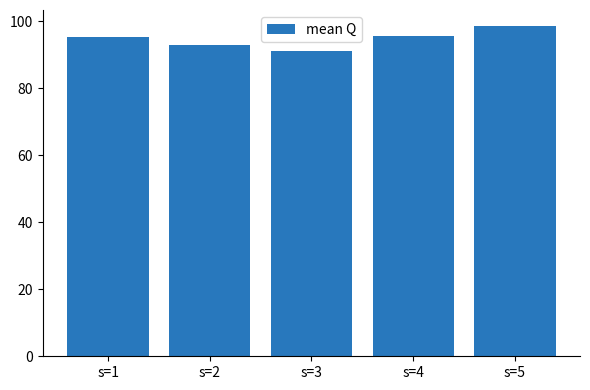

What is the difference between the maximum and minimum values?

7.2